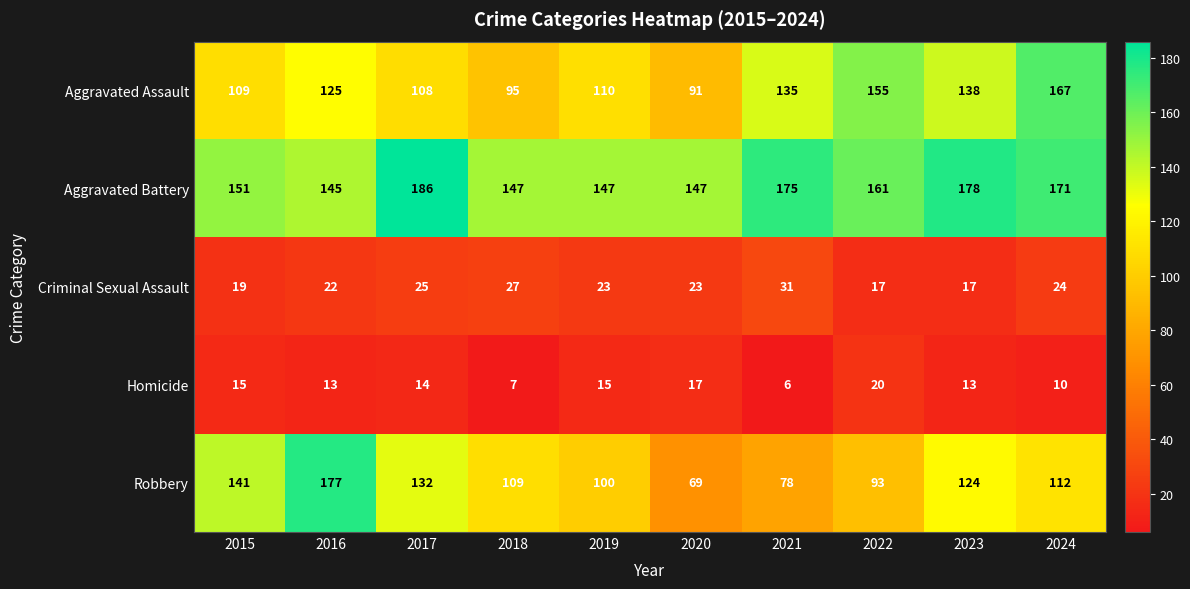

Rank the series at 2023 from lowest to highest value.

Homicide, Criminal Sexual Assault, Robbery, Aggravated Assault, Aggravated Battery